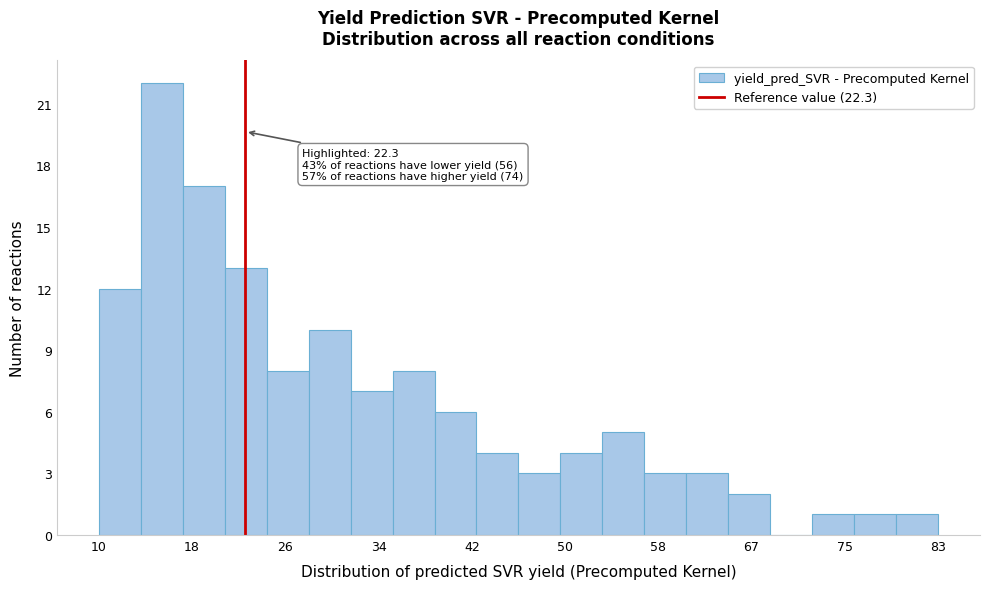

Read against the x-axis, roughly where is the centre of the tallest bar?

15